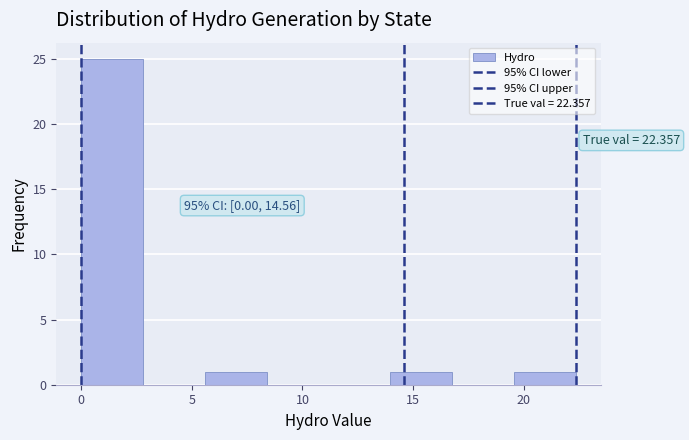

Which range on the x-axis has the tallest bar?

0.0 to 3.0